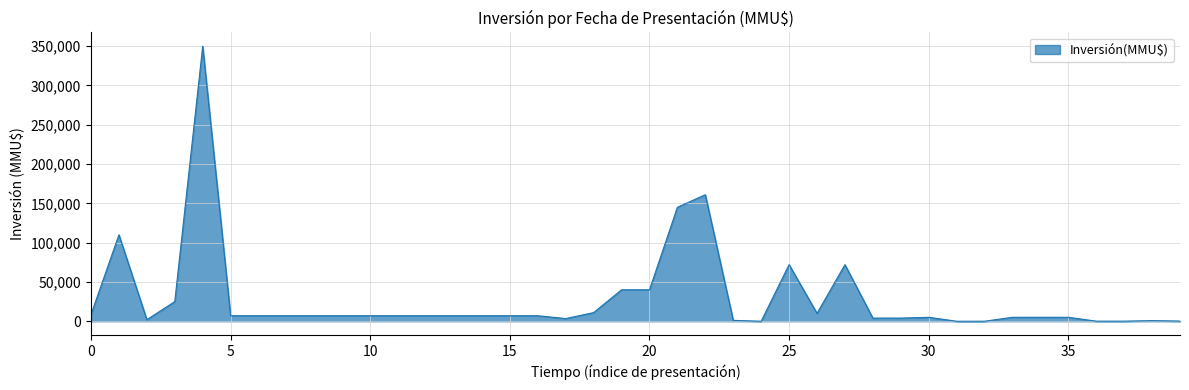

What is the greatest value displayed?

350000